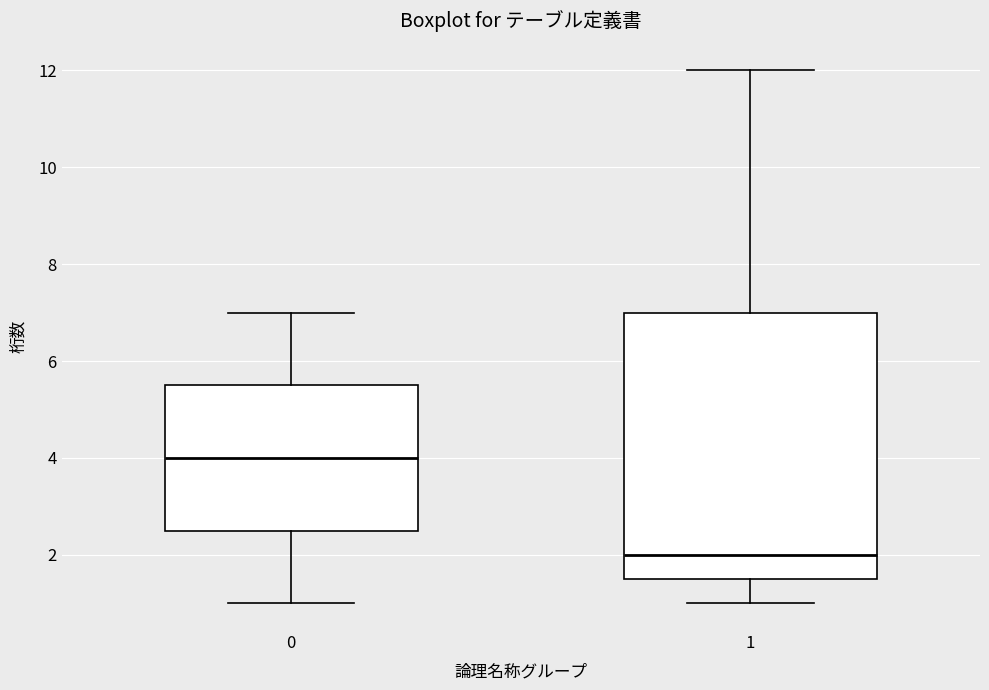

Where is the lower edge of the box at x = 1 on the y-axis? The values are not printed on the chart, so give them approximately, as read against the axis.

1.6